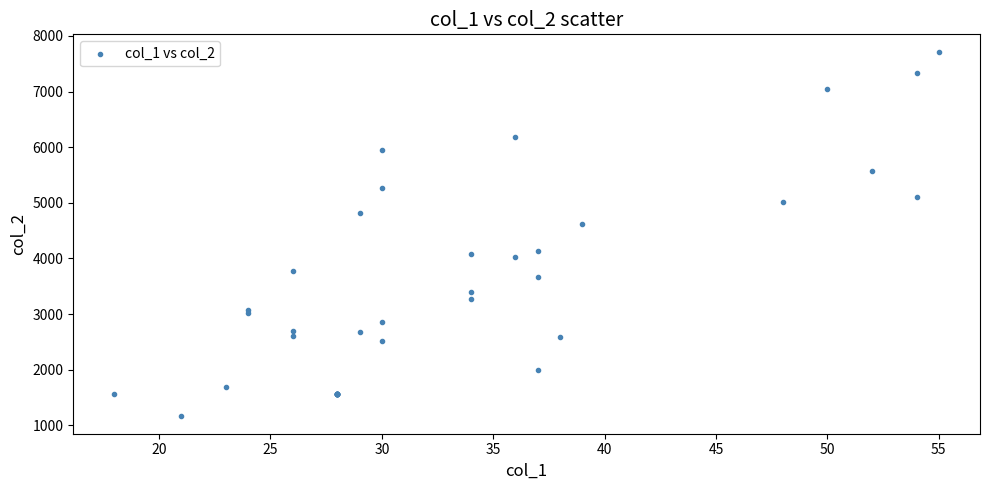

What Y value in the scatter plot is closest to 4439?

4624